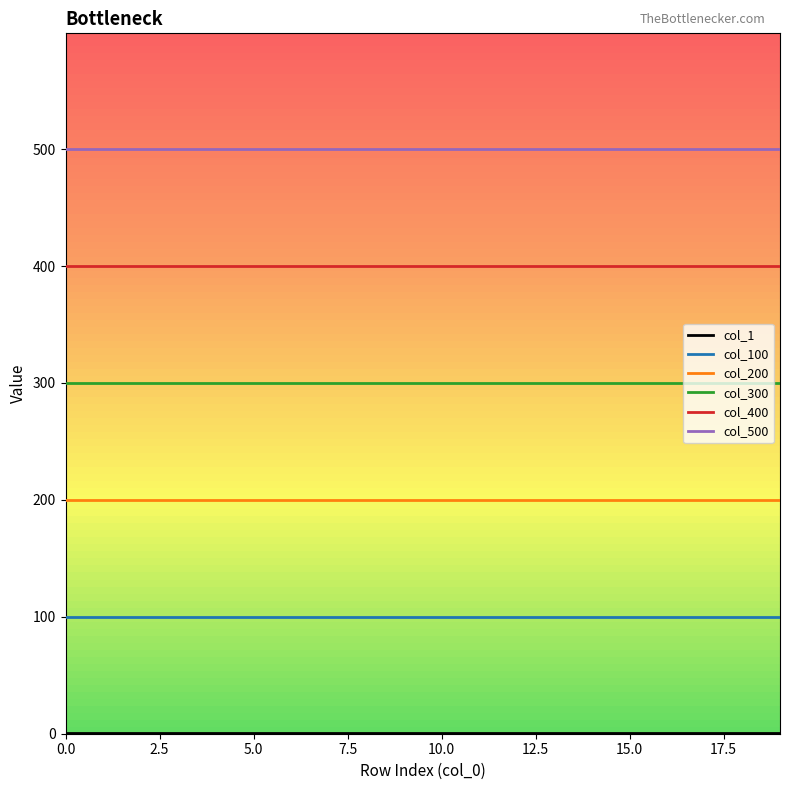

What is the sum of all col_500 values?

10000